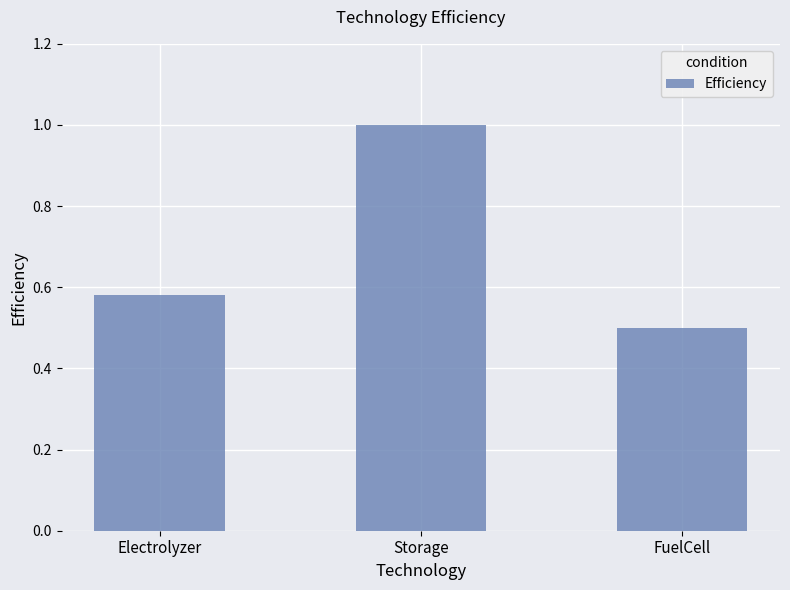

Are the bars grouped side by side (vs. stacked)?

No